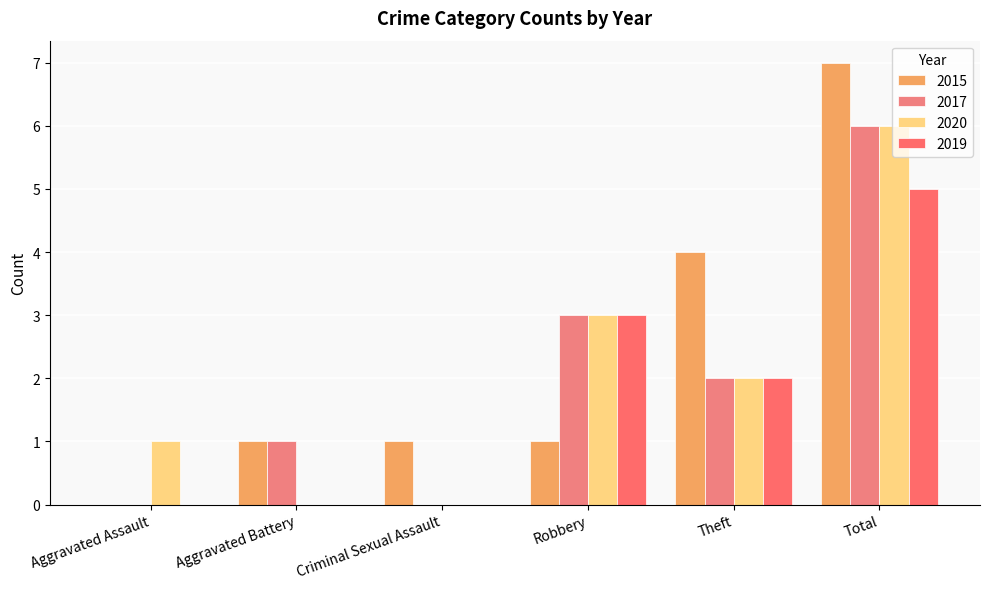

Rank the categories by 2015 value from lowest to highest.

Aggravated Assault, Aggravated Battery, Criminal Sexual Assault, Robbery, Theft, Total